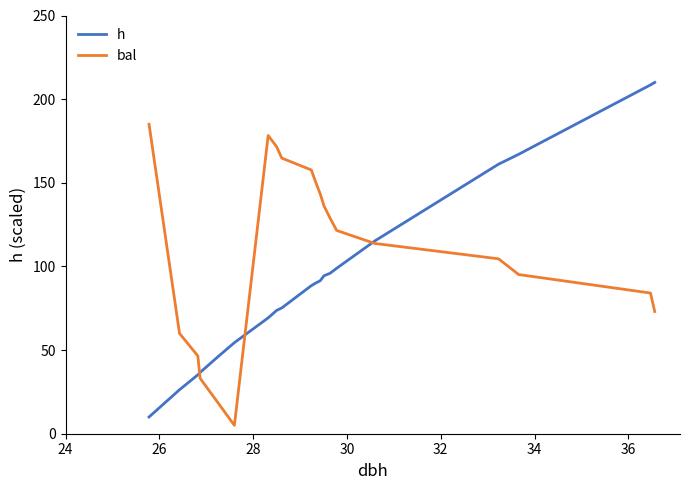

What is the smallest value displayed?

5.0